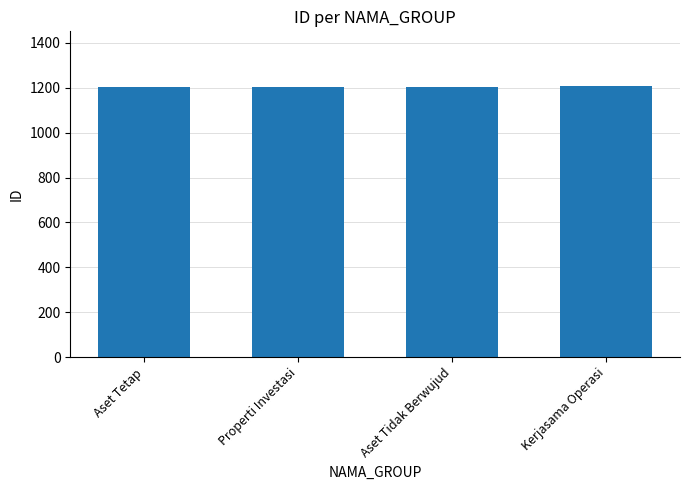

What value does the data have at Kerjasama Operasi?

1210